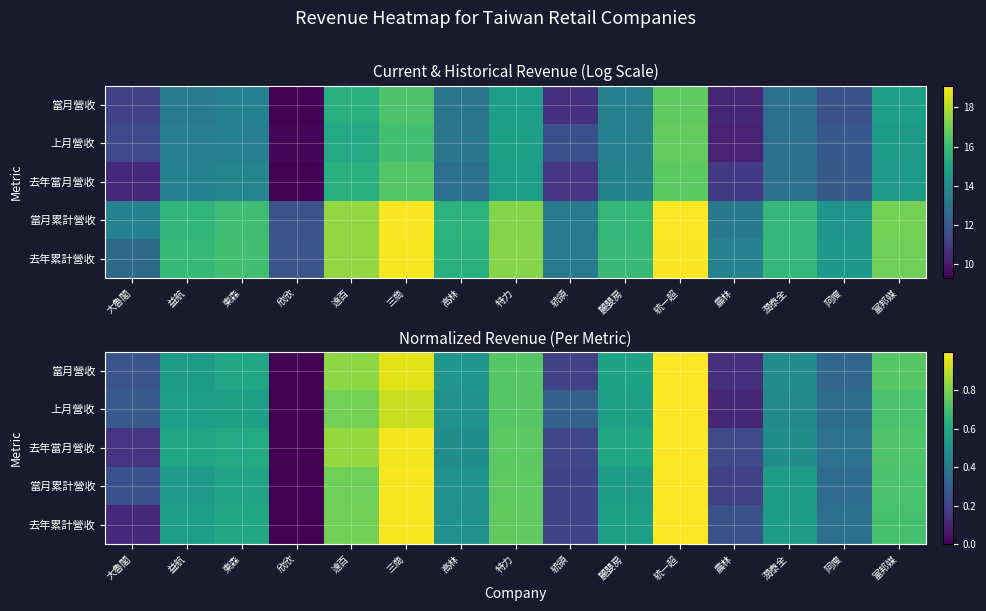

At which label is 去年當月營收 closest to 0?

欣欣